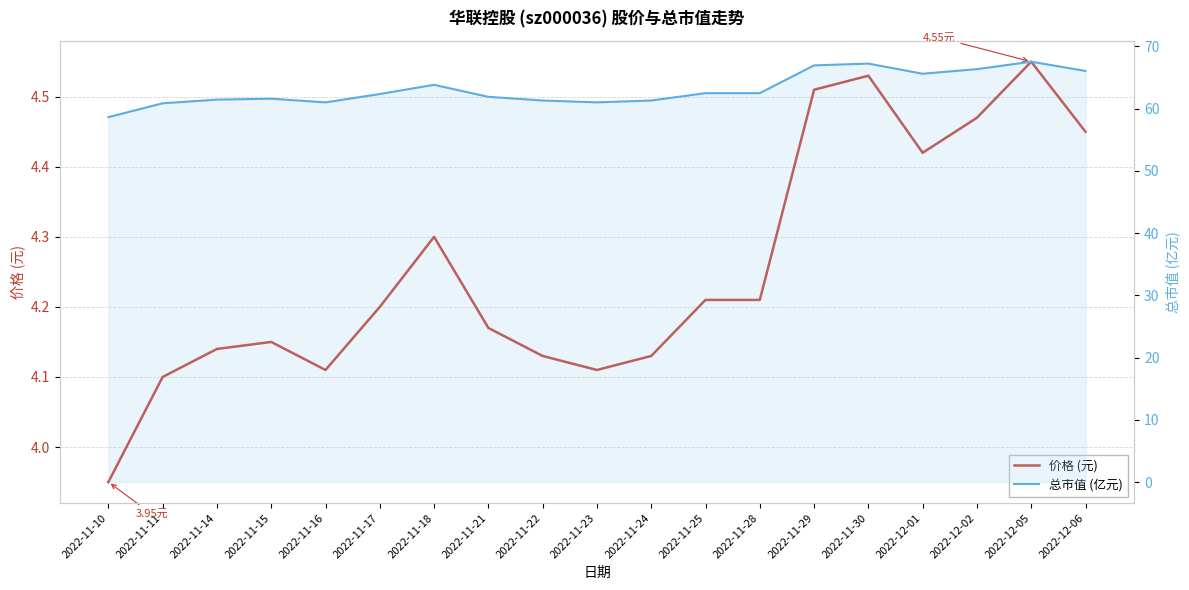

Reading left to right, what are all the values shown in this chart?

价格 (元): 4.0	4.1	4.1	4.2	4.1	4.2	4.3	4.2	4.1	4.1	4.1	4.2	4.2	4.5	4.5	4.4	4.5	4.5	4.5
总市值 (亿元): 58.6	60.8	61.4	61.6	61.0	62.3	63.8	61.9	61.3	61.0	61.3	62.5	62.5	66.9	67.2	65.6	66.3	67.5	66.0